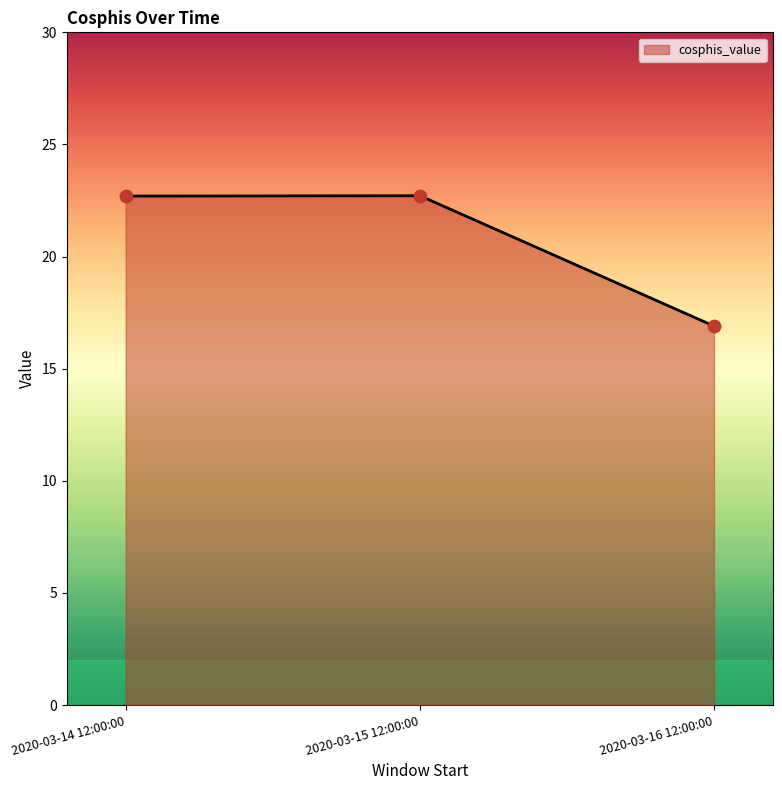

What is the ratio of the value at 2020-03-14 12:00:00 to the value at 2020-03-15 12:00:00?

1.0